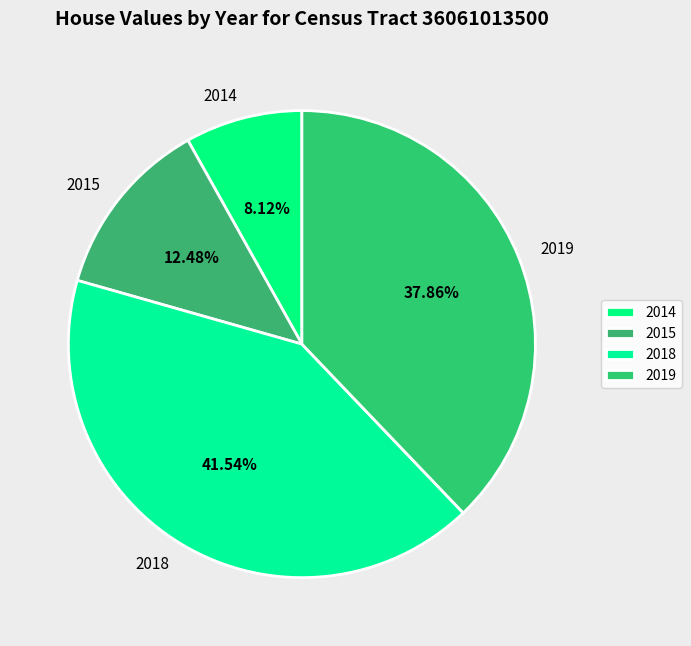

To the nearest percent, what is the average slice percentage?

25%